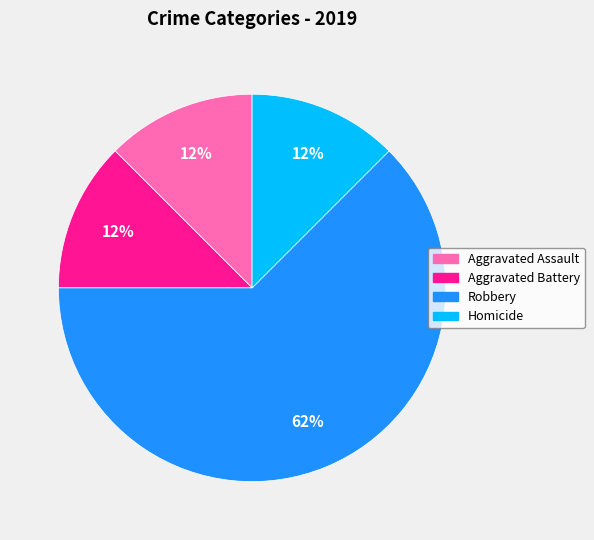

Approximately how many times larger is the value at Homicide compared to Aggravated Assault?

1.0